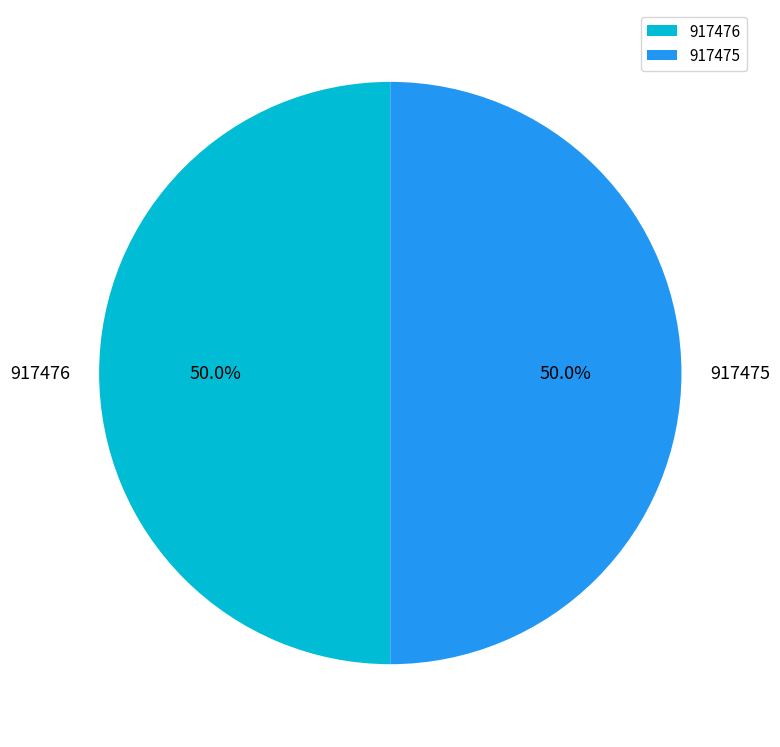

What percentage is NOT represented by 917476?

50.0%